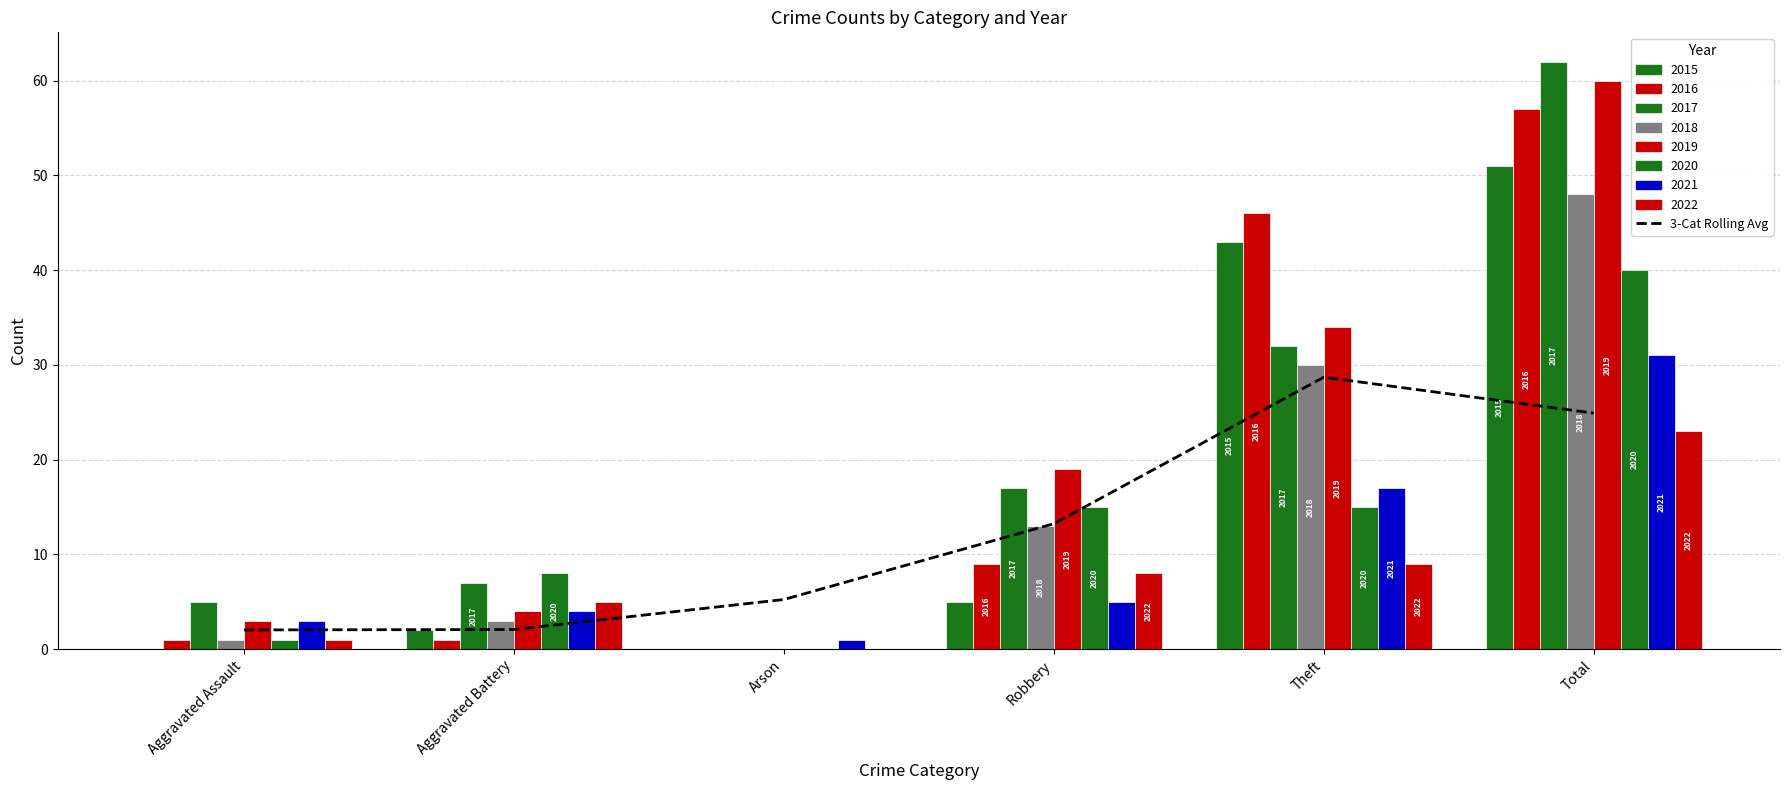

What is the change in value from Theft to Total?

-3.8